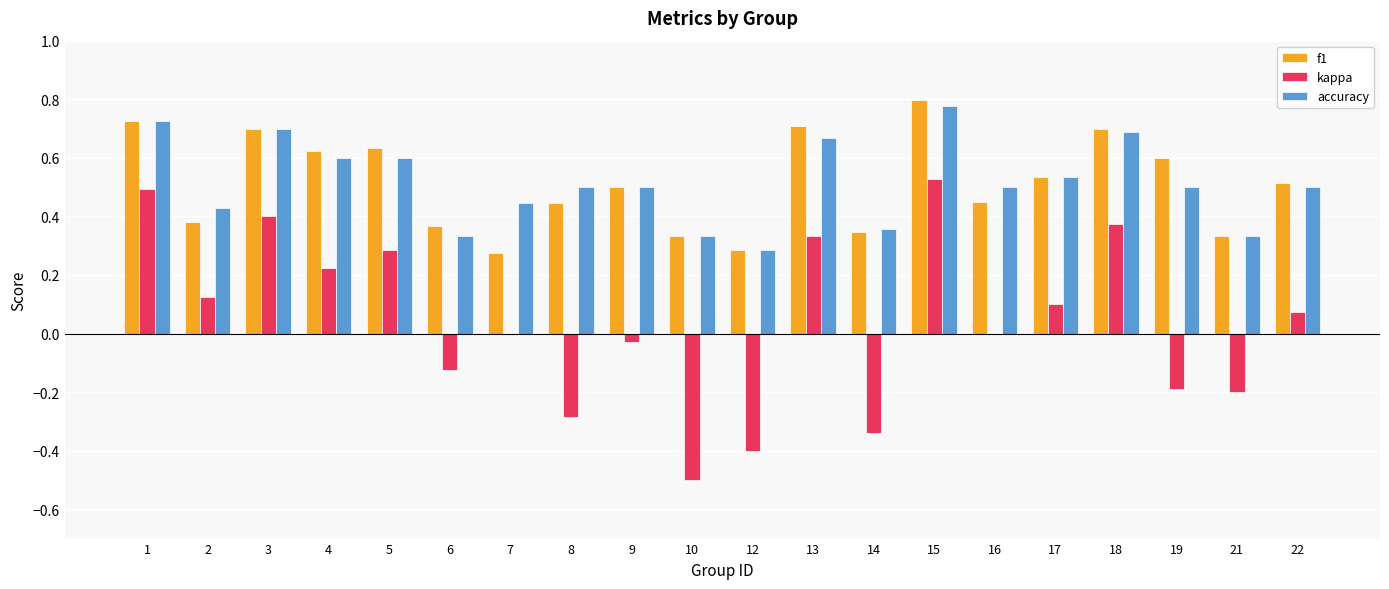

Is it true that accuracy equals 0.4 at 2?

True